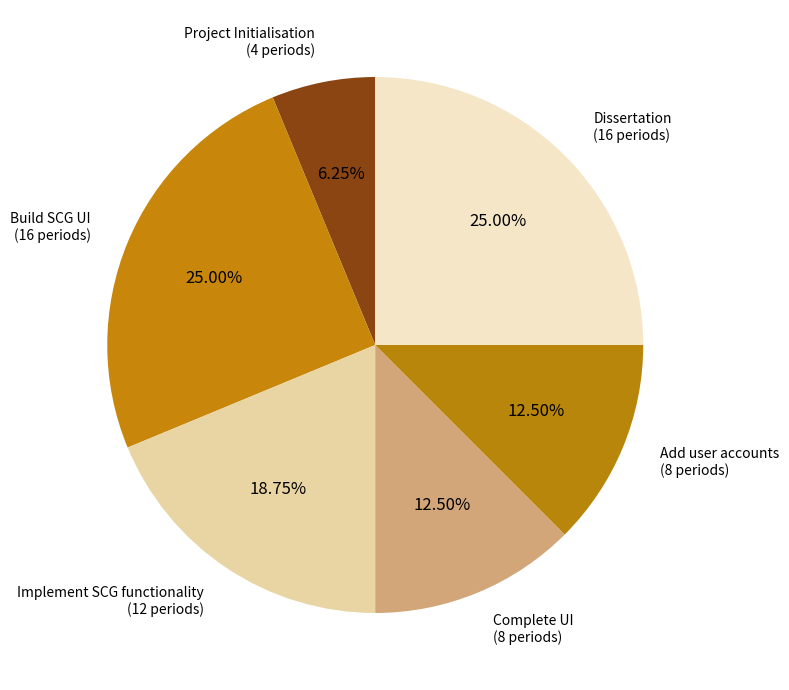

How many segments does this pie chart have?

6